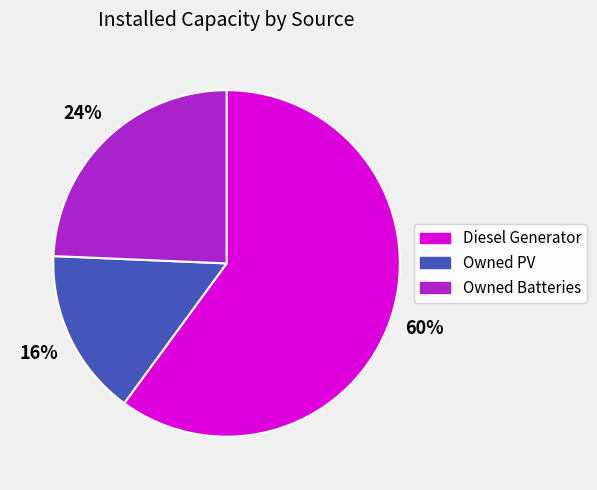

Count the number of slices in the pie.

3